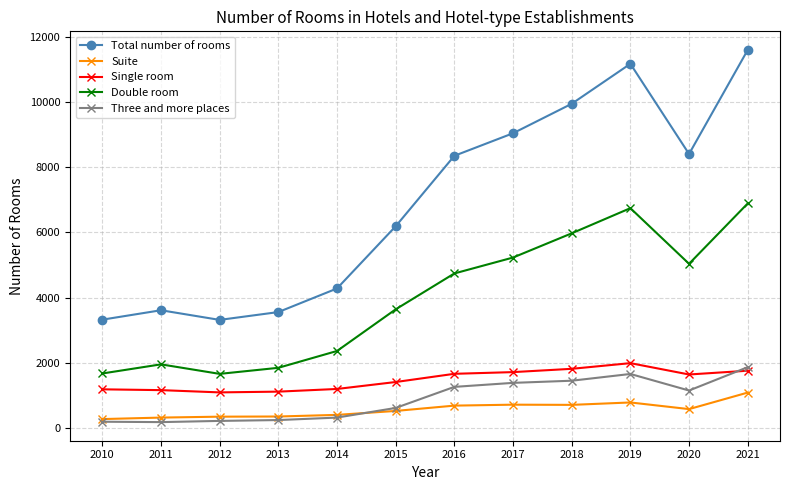

Between 2014 and 2020, which series saw the biggest shift?

Total number of rooms